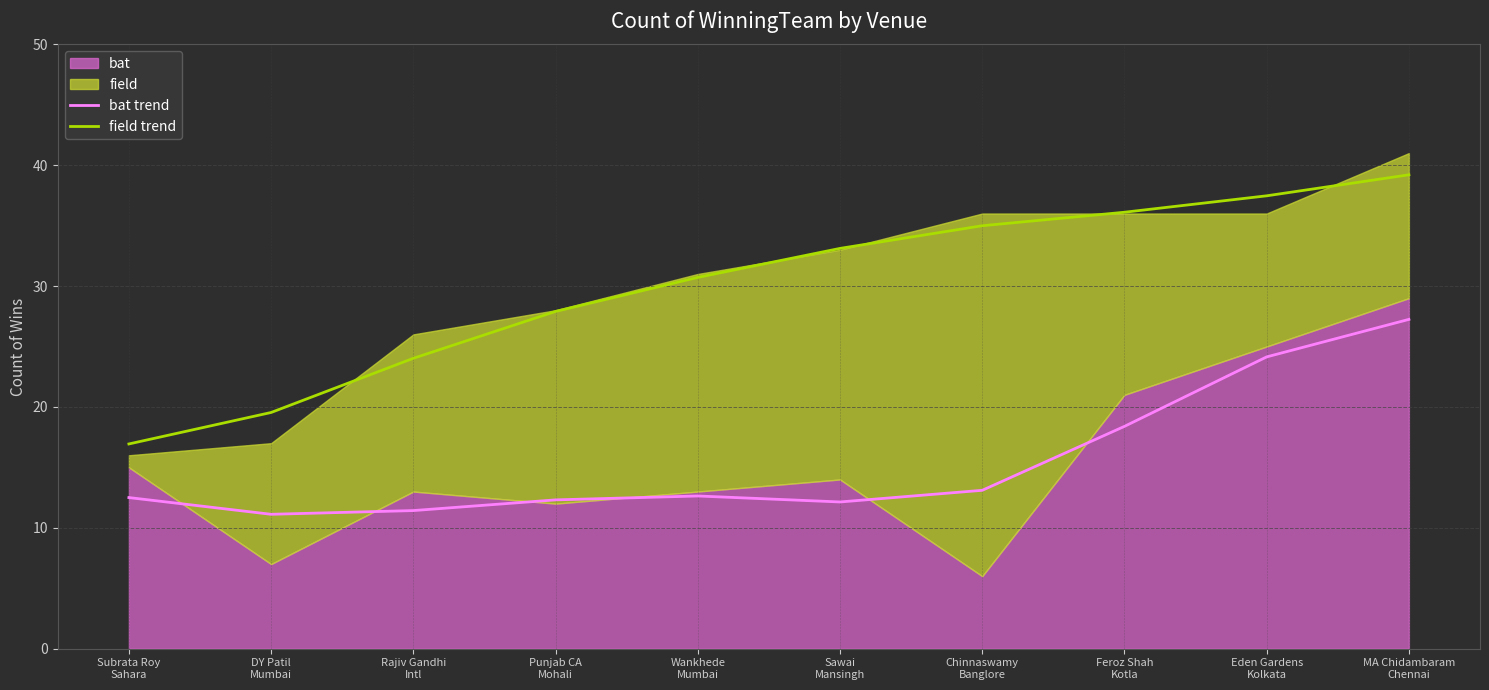

What is the maximum value for bat trend?

27.2